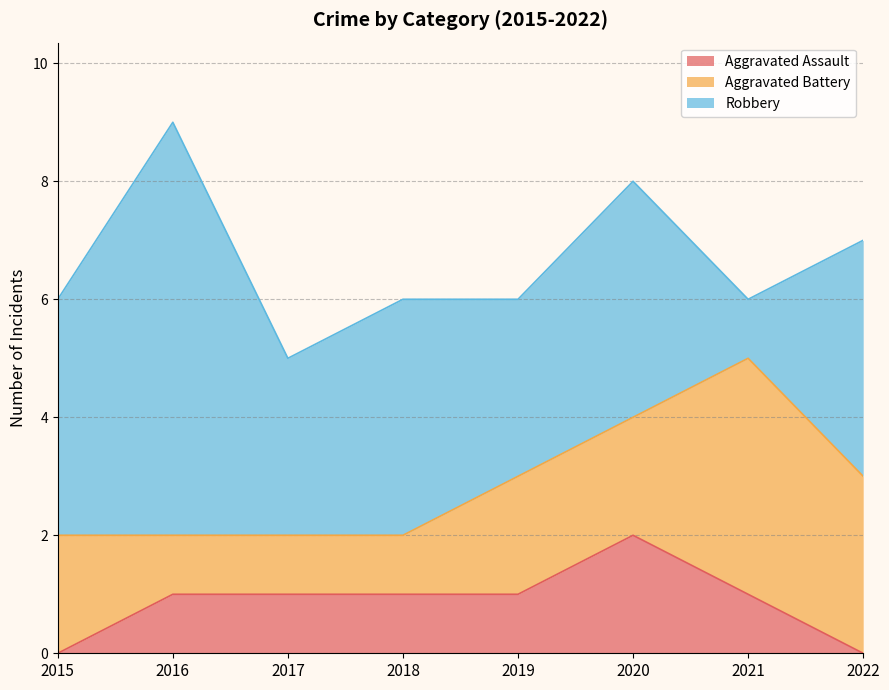

At which label is Aggravated Battery closest to 2?

2015